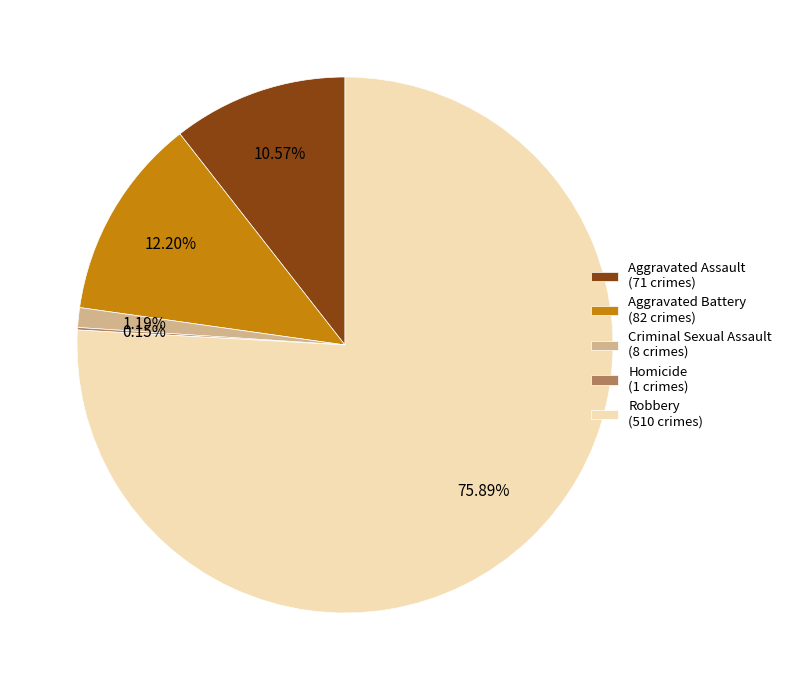

The Criminal Sexual Assault slice represents 1% of the pie. True or false?

True